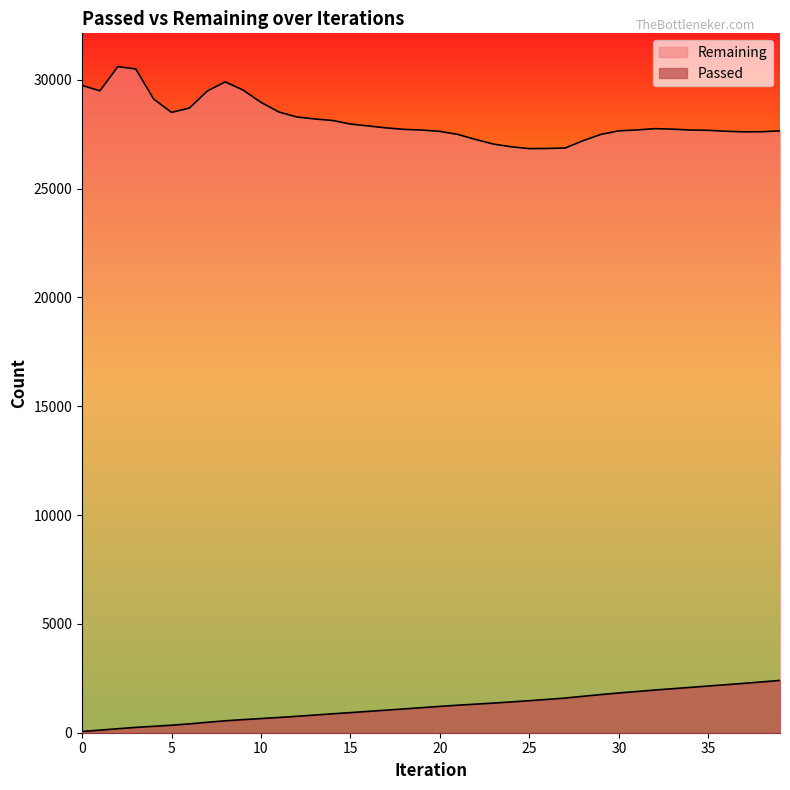

How many lines are shown in the chart?

2